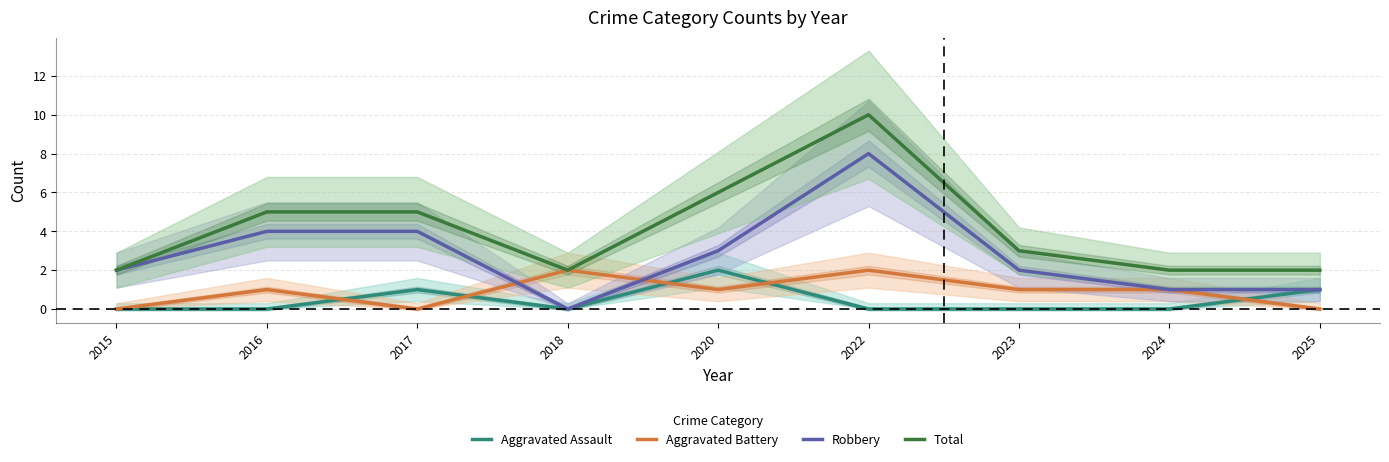

List the series in order of their peak value, highest first.

Total, Robbery, Aggravated Assault, Aggravated Battery